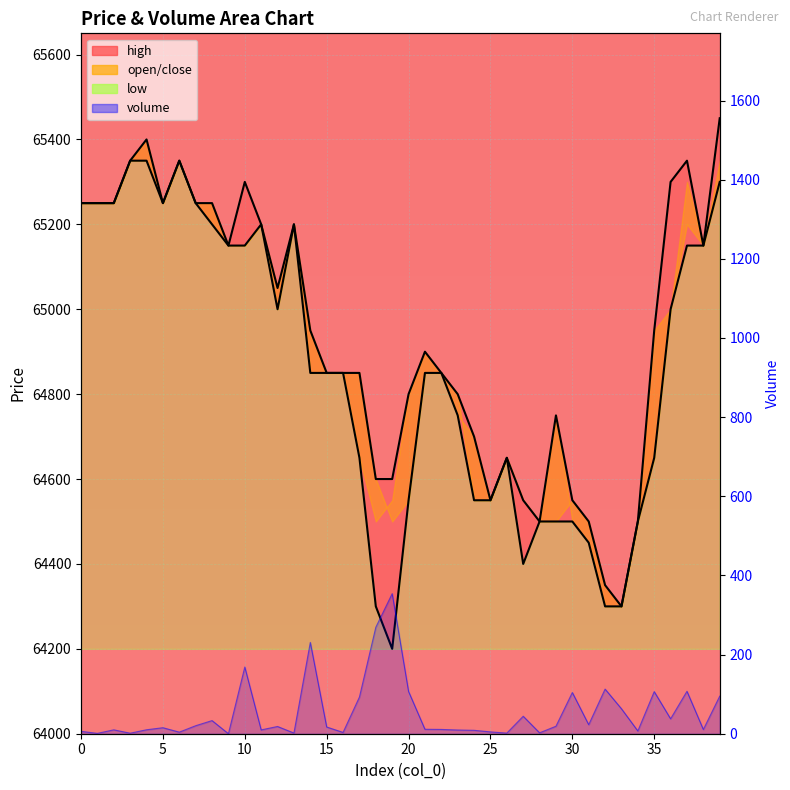

Read the high value at 33.

64300.0